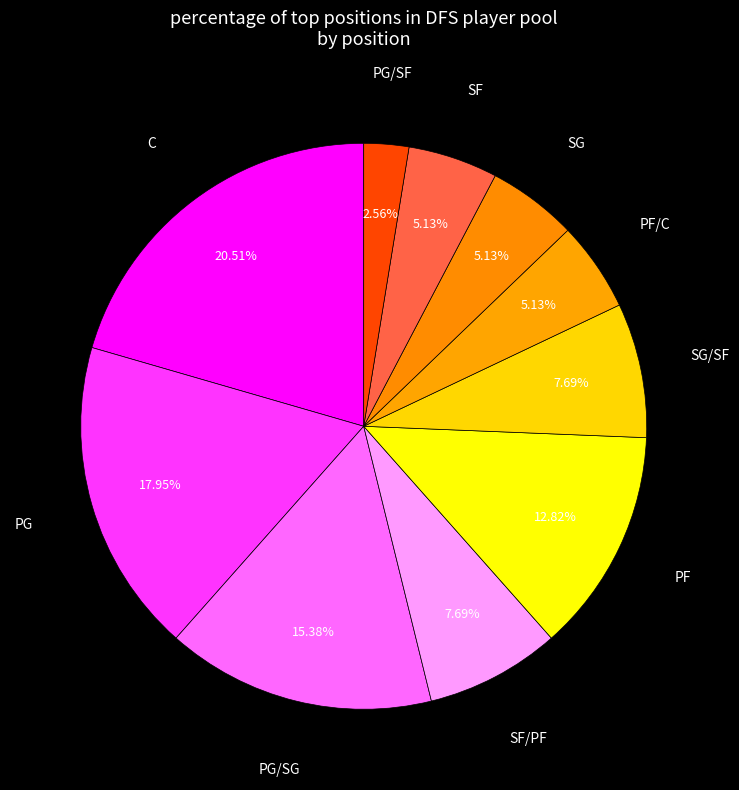

The SG/SF slice represents 8% of the pie. True or false?

True